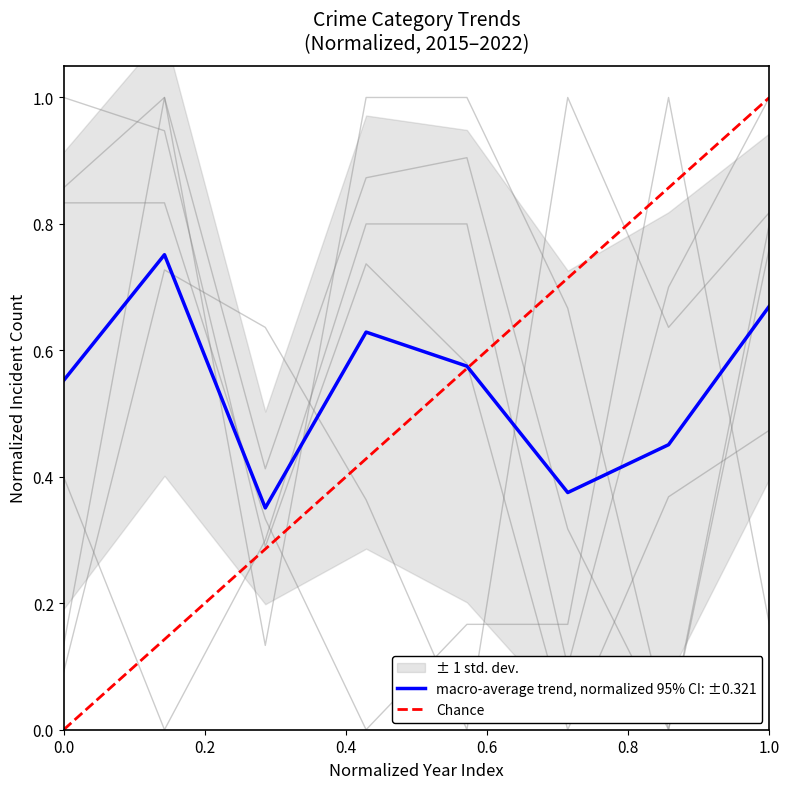

True or false: Burglary has a value of 0.4 at 2017.

False